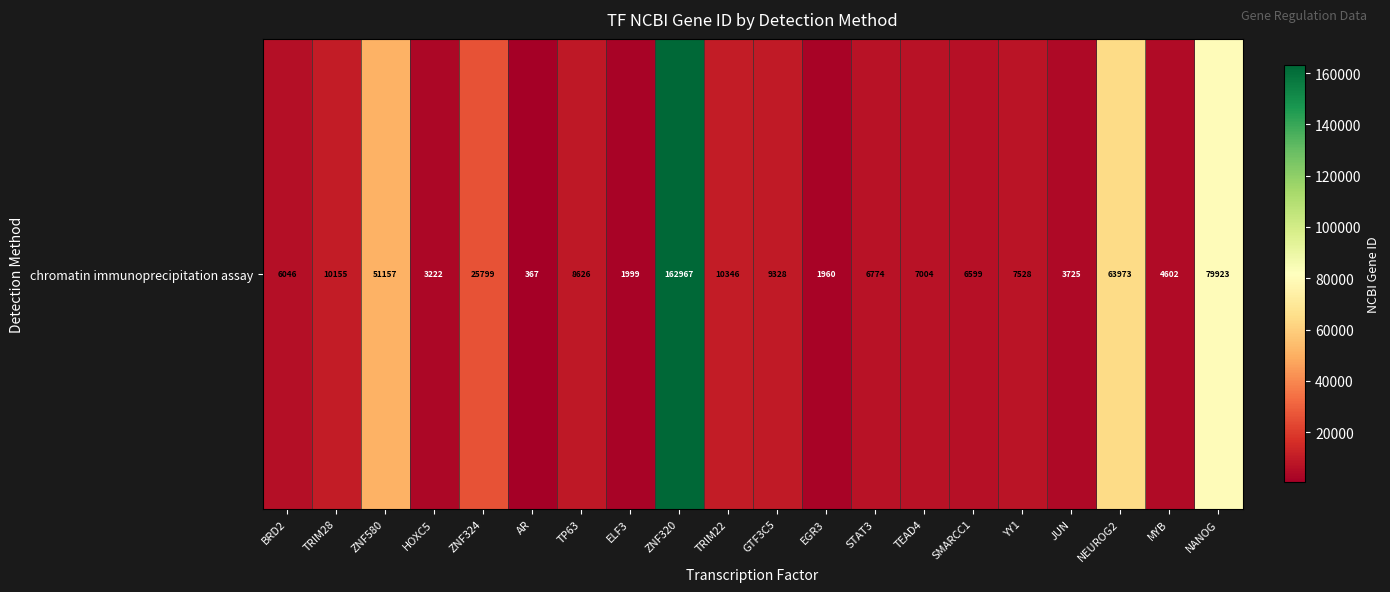

What is the difference between the values at NEUROG2 and AR?

63606